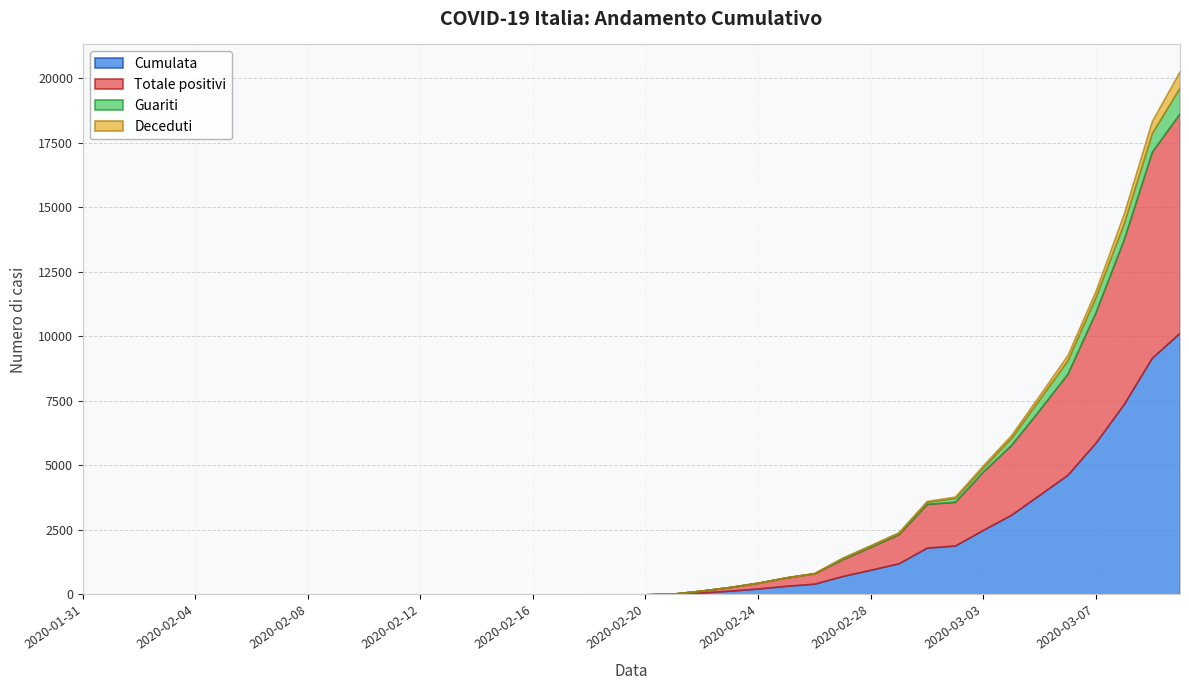

True or false: Guariti and Cumulata cross at least once.

False